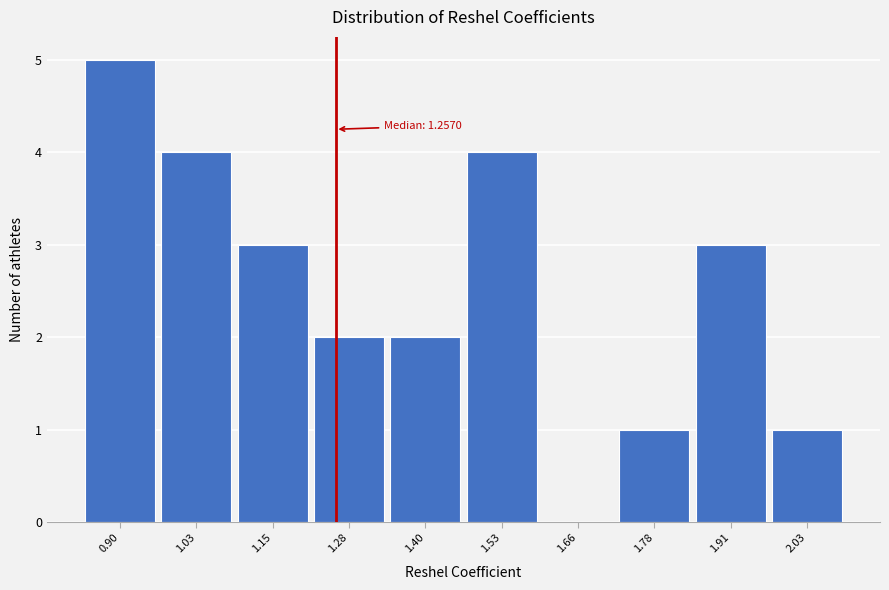

Which range on the x-axis has the tallest bar?

0.84 to 0.96